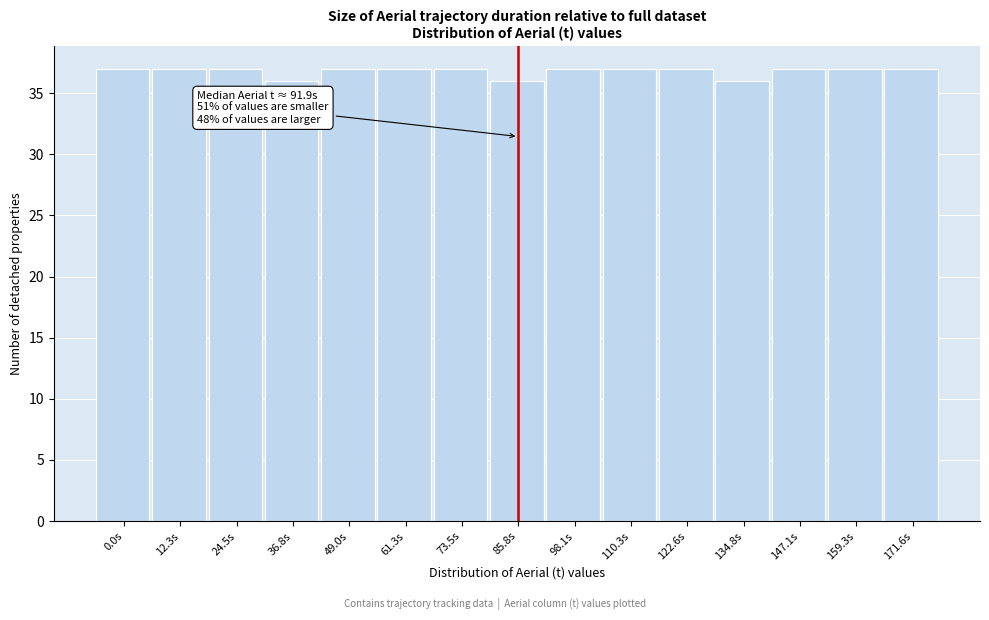

Reading right to left, extract all data points from this chart.

37	37	37	36	37	37	37	36	37	37	37	36	37	37	37